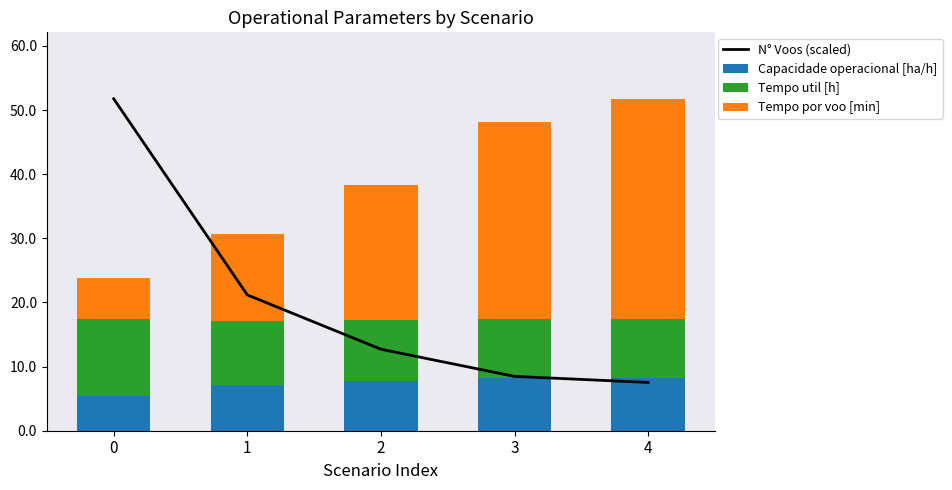

What is the difference between the highest and lowest values at 0?

46.3